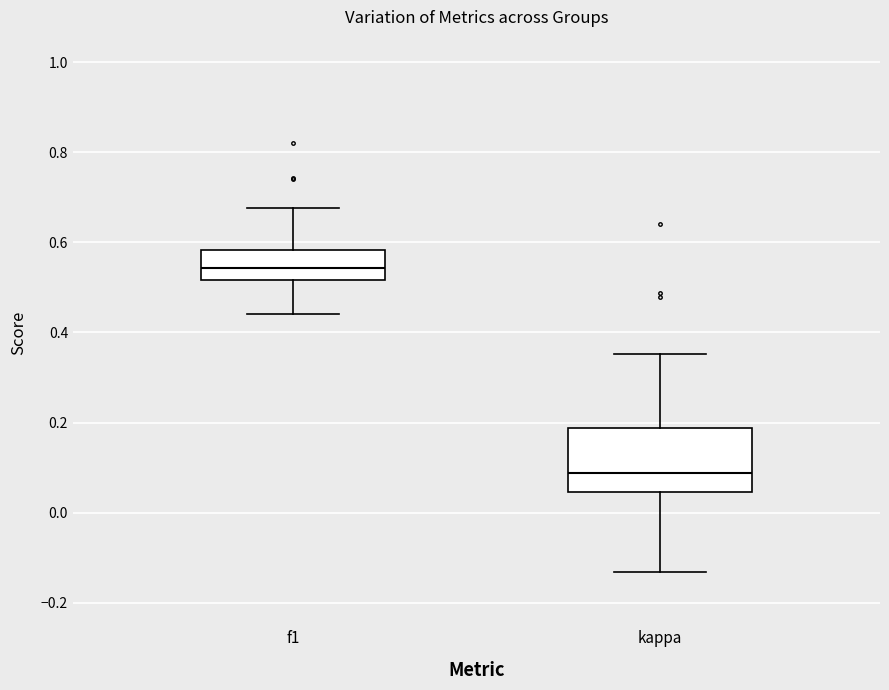

Comparing the boxes themselves (not the whiskers), which one is the tallest?

kappa